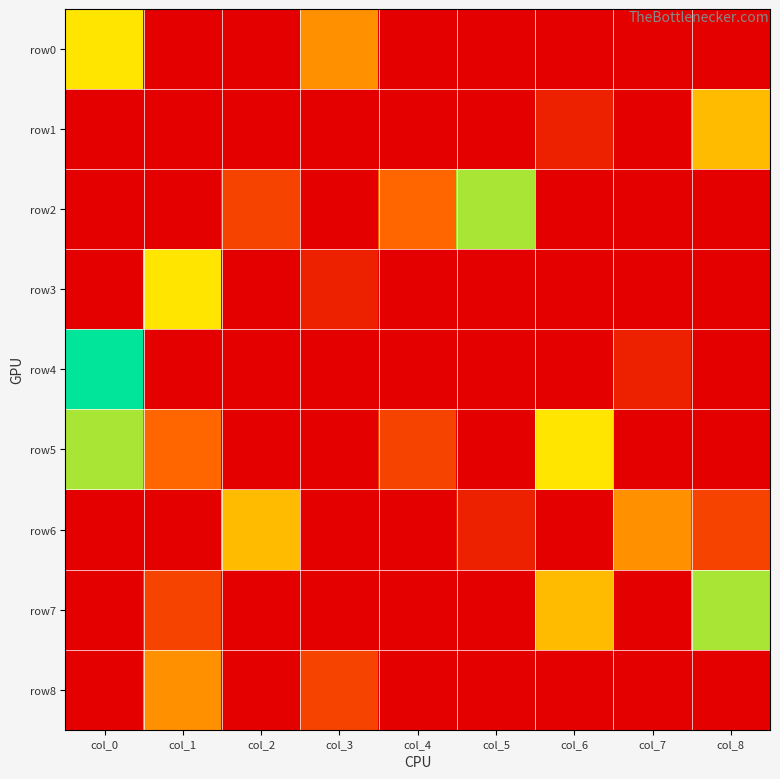

Reading left to right, extract all data points from this chart.

row0: col_0=6	col_1=0	col_2=0	col_3=4	col_4=0	col_5=0	col_6=0	col_7=0	col_8=0
row1: col_0=0	col_1=0	col_2=0	col_3=0	col_4=0	col_5=0	col_6=1	col_7=0	col_8=5
row2: col_0=0	col_1=0	col_2=2	col_3=0	col_4=3	col_5=7	col_6=0	col_7=0	col_8=0
row3: col_0=0	col_1=6	col_2=0	col_3=1	col_4=0	col_5=0	col_6=0	col_7=0	col_8=0
row4: col_0=9	col_1=0	col_2=0	col_3=0	col_4=0	col_5=0	col_6=0	col_7=1	col_8=0
row5: col_0=7	col_1=3	col_2=0	col_3=0	col_4=2	col_5=0	col_6=6	col_7=0	col_8=0
row6: col_0=0	col_1=0	col_2=5	col_3=0	col_4=0	col_5=1	col_6=0	col_7=4	col_8=2
row7: col_0=0	col_1=2	col_2=0	col_3=0	col_4=0	col_5=0	col_6=5	col_7=0	col_8=7
row8: col_0=0	col_1=4	col_2=0	col_3=2	col_4=0	col_5=0	col_6=0	col_7=0	col_8=0